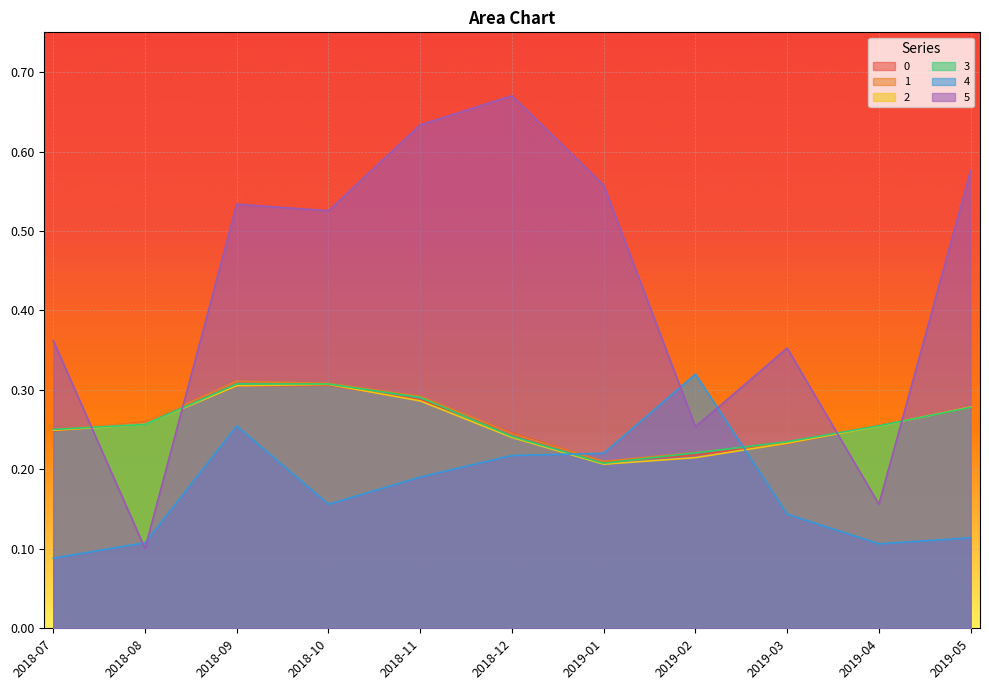

Between 2018-07 and 2019-04, which series saw the biggest shift?

5